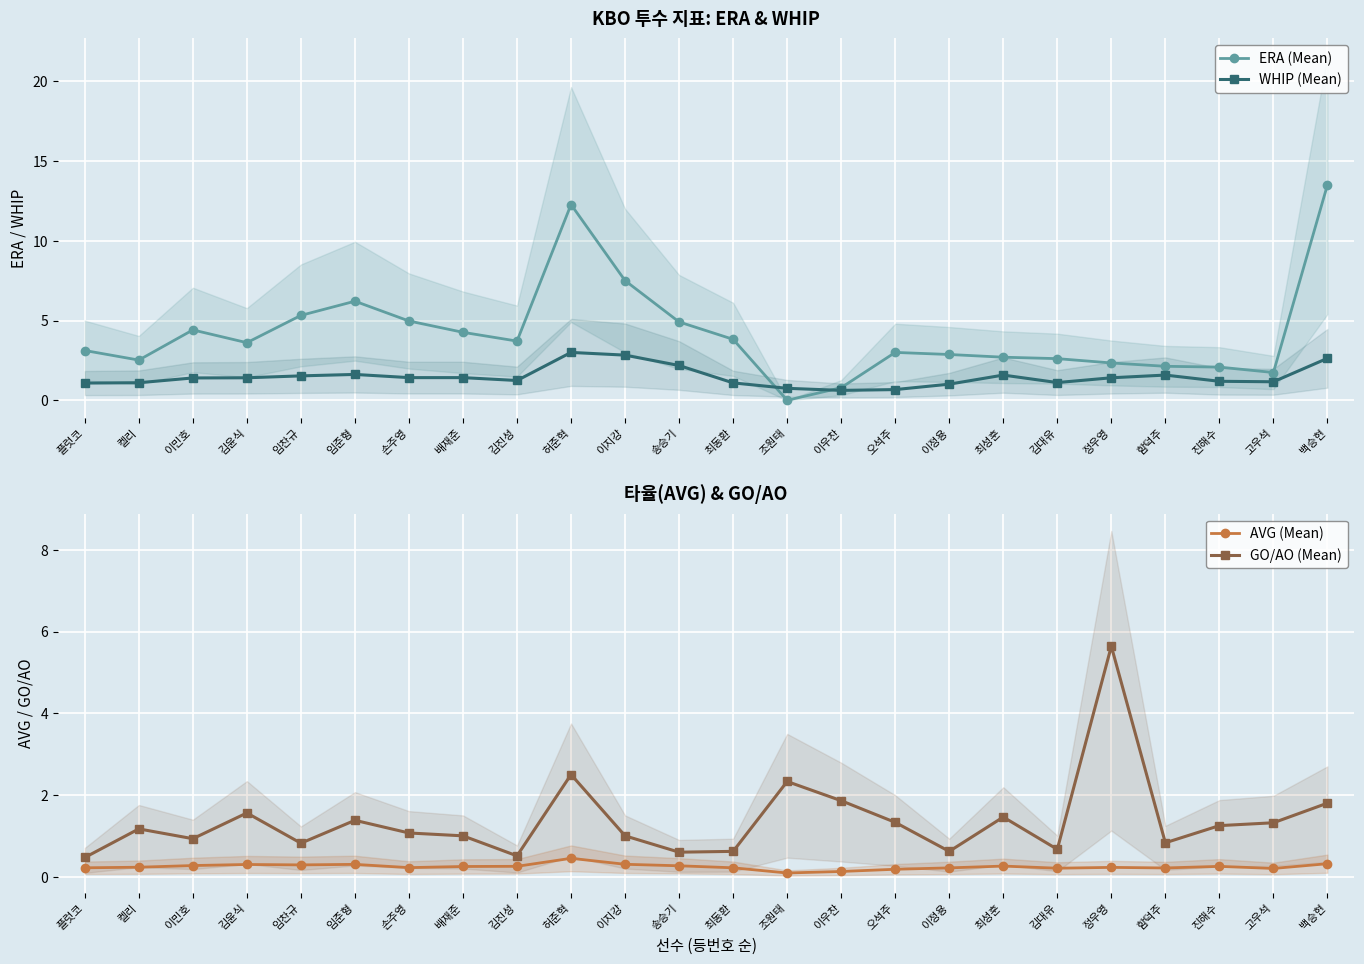

True or false: WHIP (Mean) and AVG (Mean) cross at least once.

False